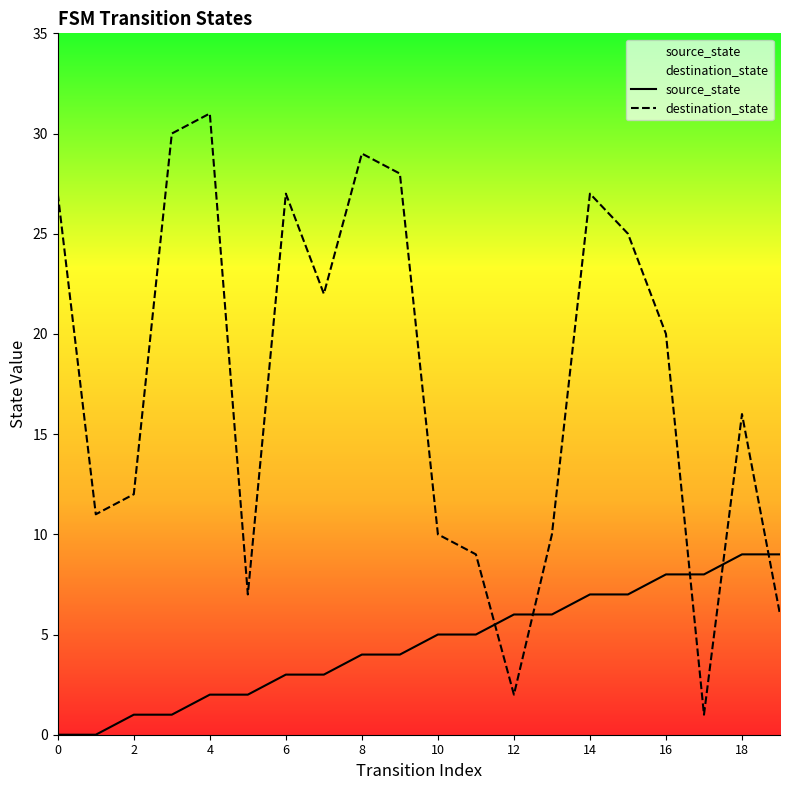

At which label does destination_state reach its peak?

4